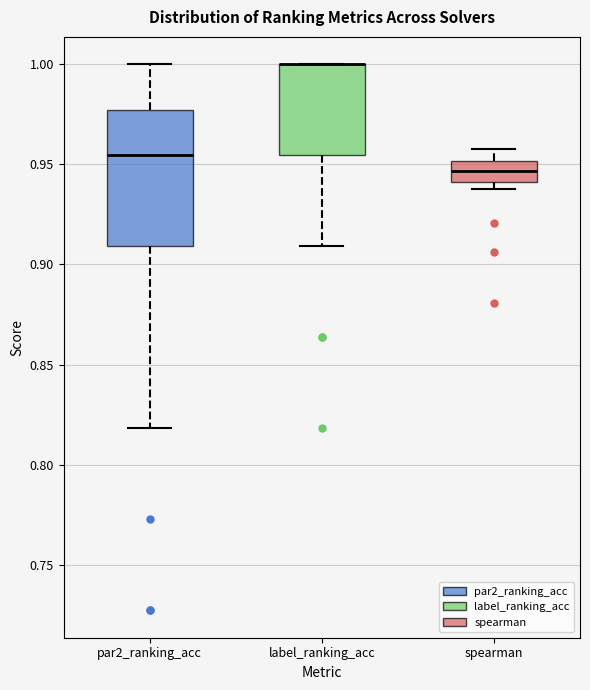

Which box is the tallest, from its lower edge to its upper edge?

par2_ranking_acc